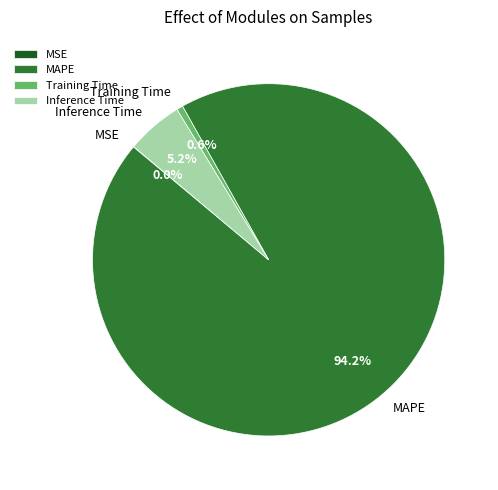

Does Training Time represent more than half of the total?

No